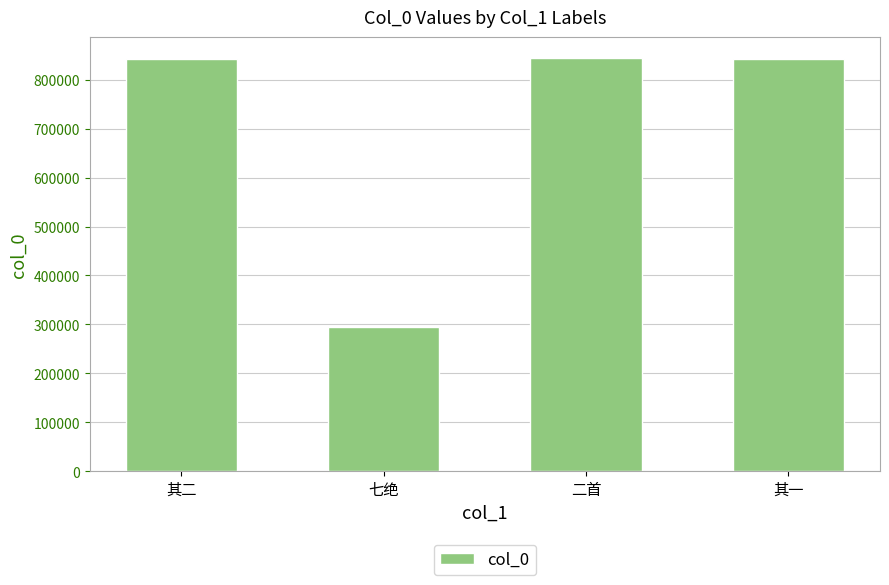

At which category does the chart reach its minimum across all series?

七绝